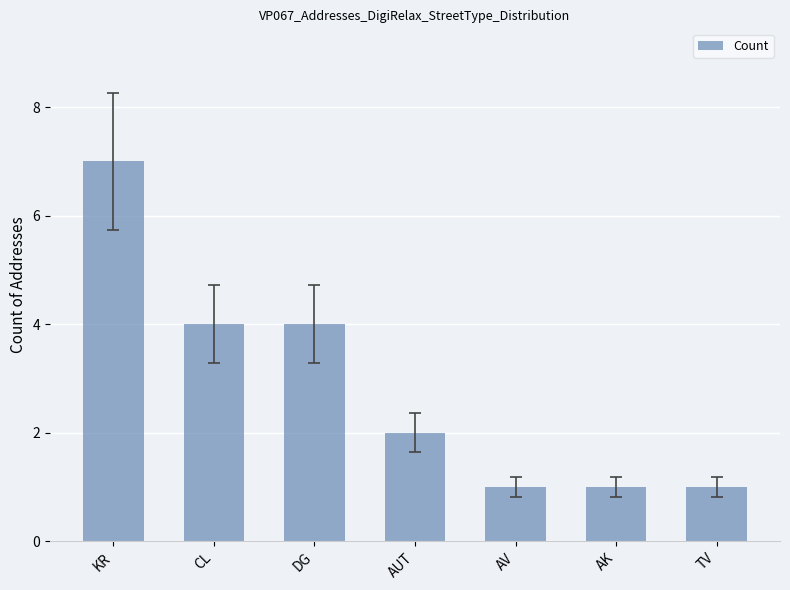

Does the chart contain stacked bars?

No